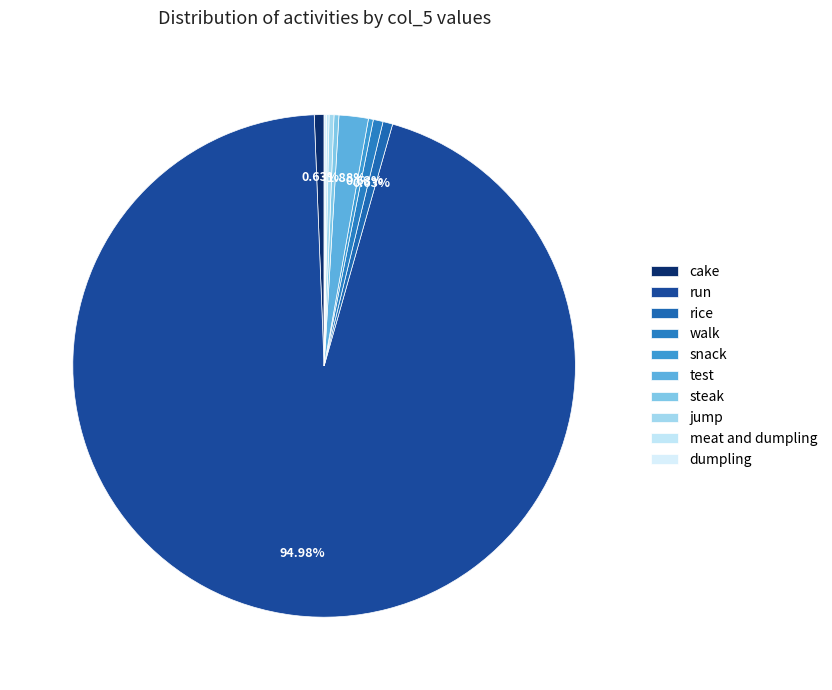

True or false: test accounts for 9% of the total.

False